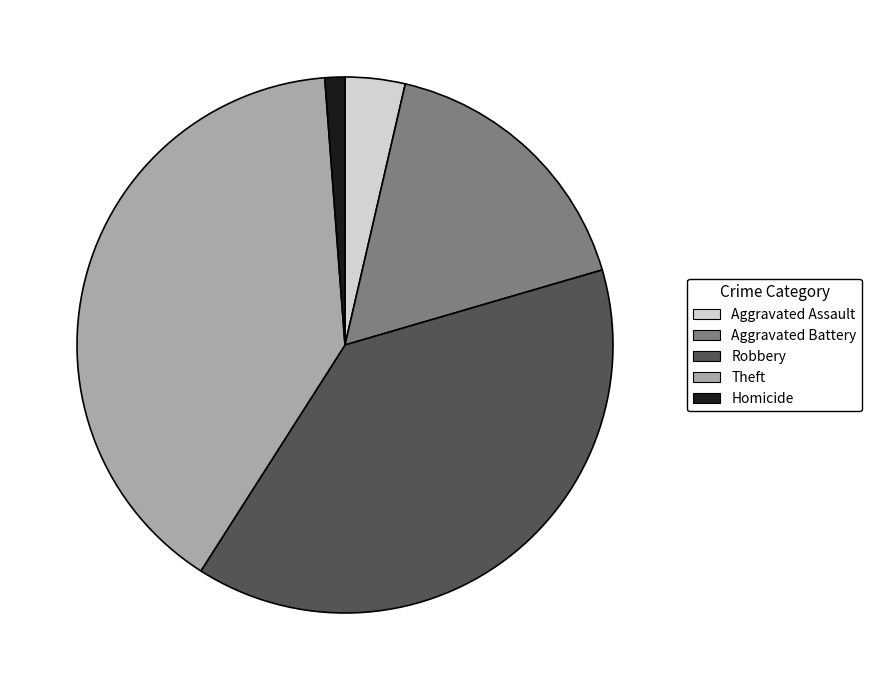

Is it true that Aggravated Battery is 27% of the pie?

False